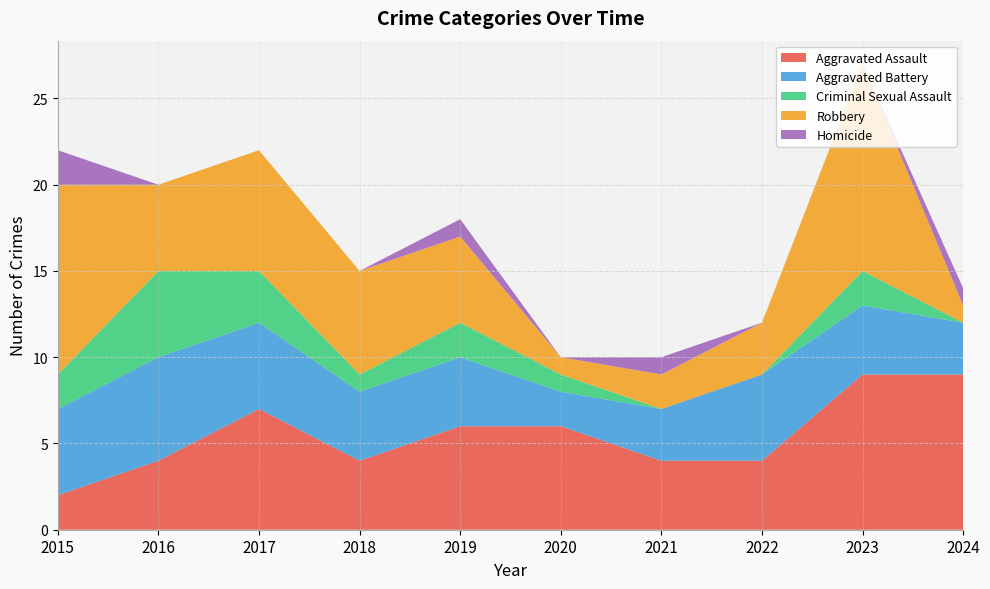

Reading right to left, what are all the values shown in this chart?

Aggravated Assault: 9	9	4	4	6	6	4	7	4	2
Aggravated Battery: 3	4	5	3	2	4	4	5	6	5
Criminal Sexual Assault: 0	2	0	0	1	2	1	3	5	2
Robbery: 1	12	3	2	1	5	6	7	5	11
Homicide: 1	0	0	1	0	1	0	0	0	2